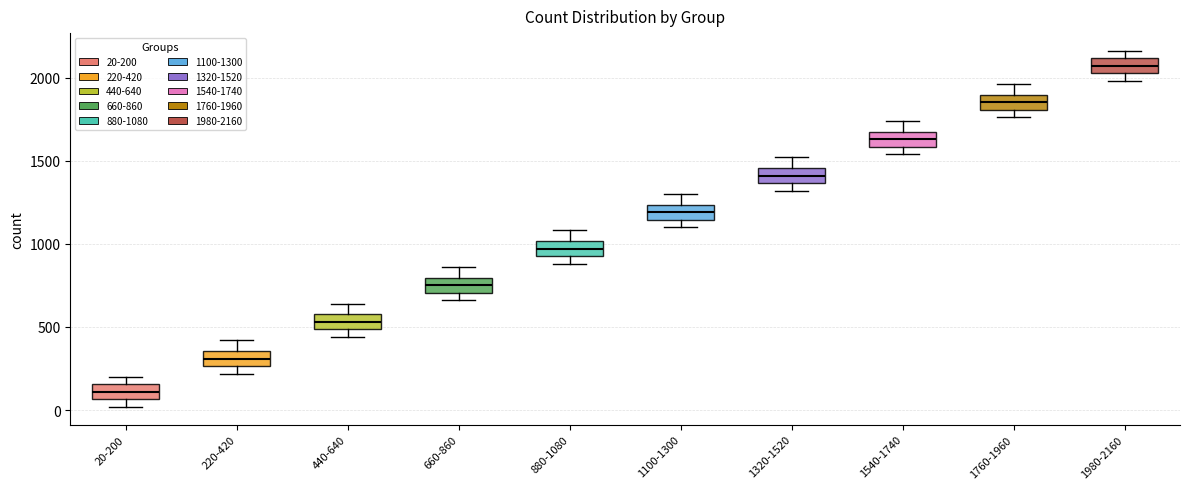

Which box's median line is the highest?

1980-2160